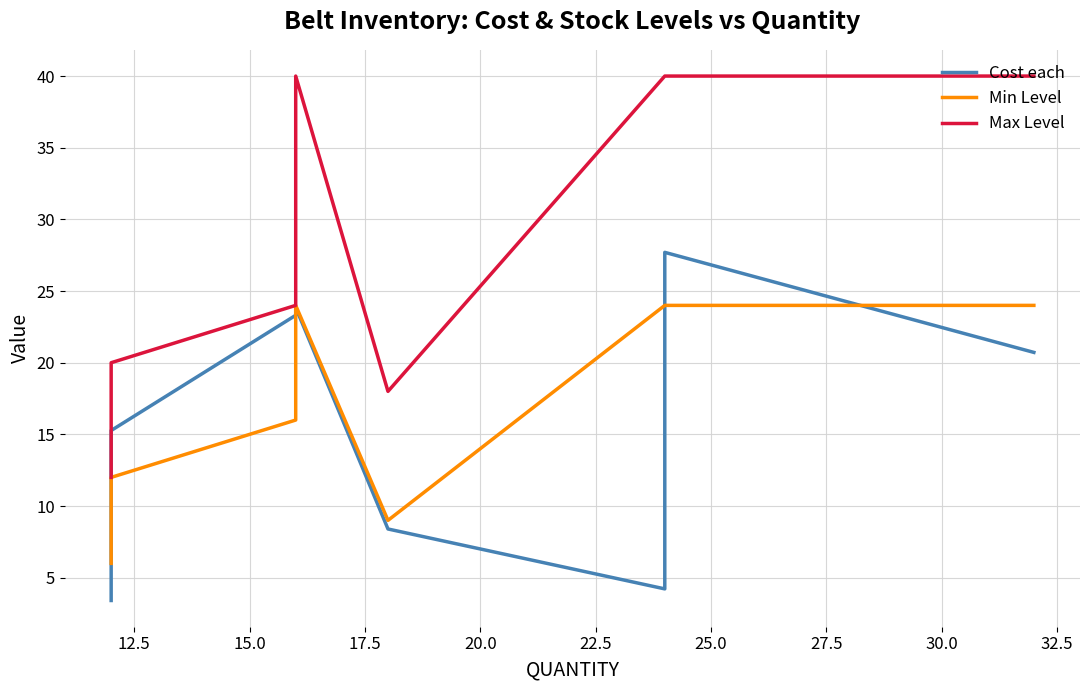

Reading left to right, transcribe all the data shown in this chart.

Cost each: 3.4	4.0	5.5	15.3	23.3	23.9	8.4	4.2	25.9	27.7	20.7
Min Level: 6.0	9.0	9.0	12.0	16.0	24.0	9.0	24.0	24.0	24.0	24.0
Max Level: 12.0	15.0	15.0	20.0	24.0	40.0	18.0	40.0	40.0	40.0	40.0